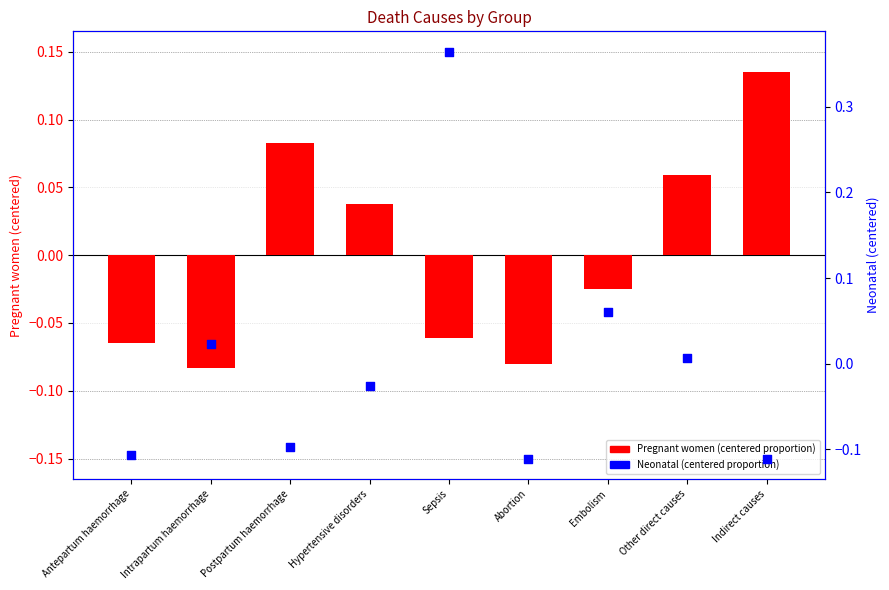

At which category is the sum across all series the highest?

Sepsis